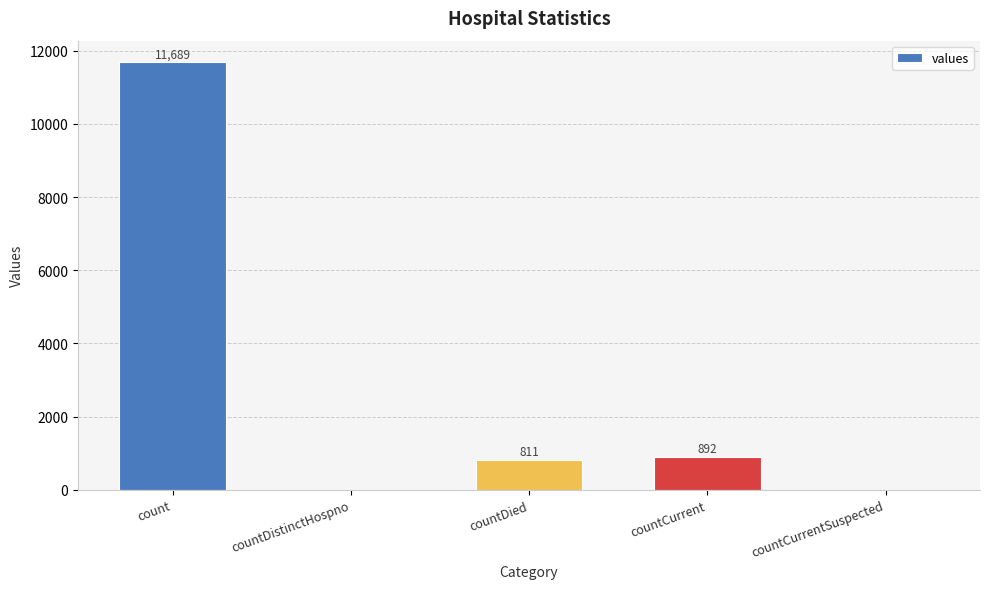

Which category has the highest value across all series?

count